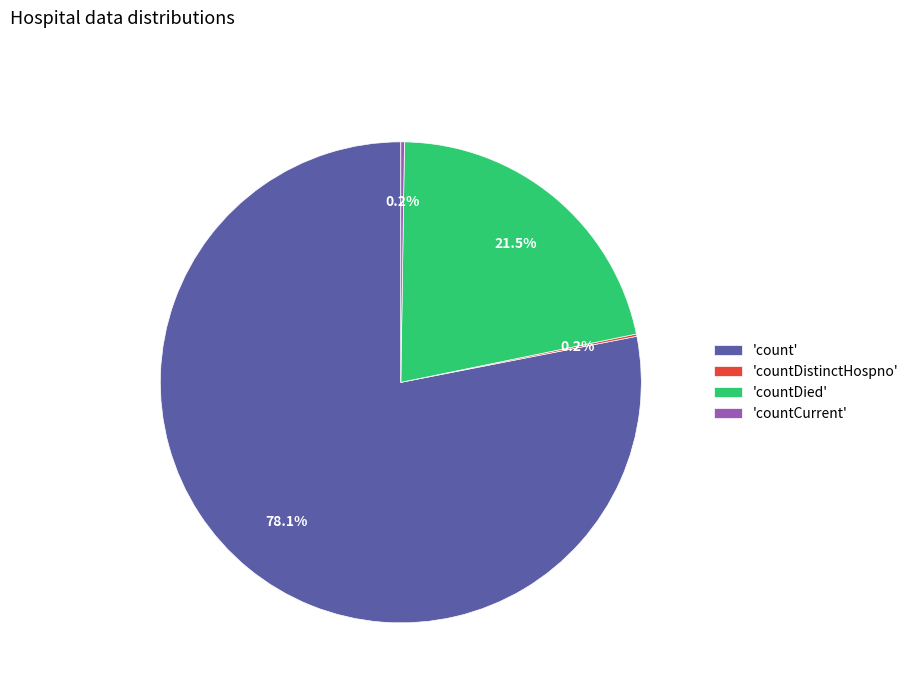

Approximately how many times larger is the value at 'count' compared to 'countDied'?

3.6